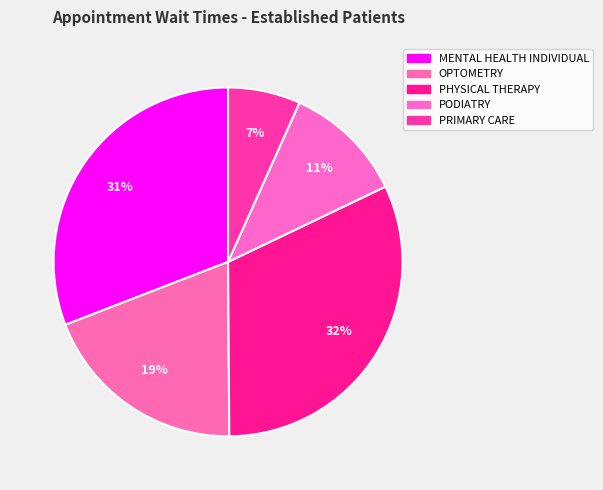

What is the smallest slice in the pie chart?

PRIMARY CARE